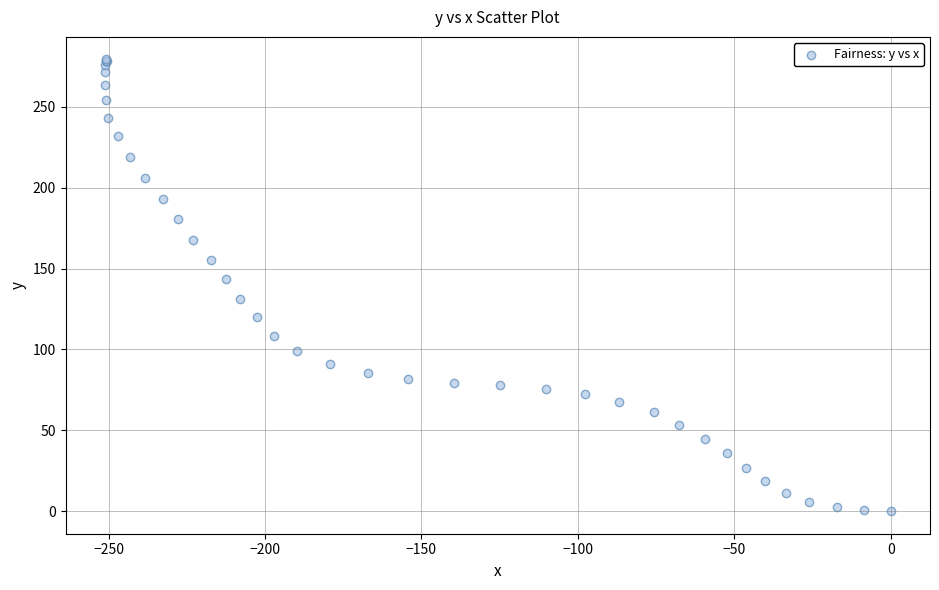

What Y value in the scatter plot is closest to 139?

143.3